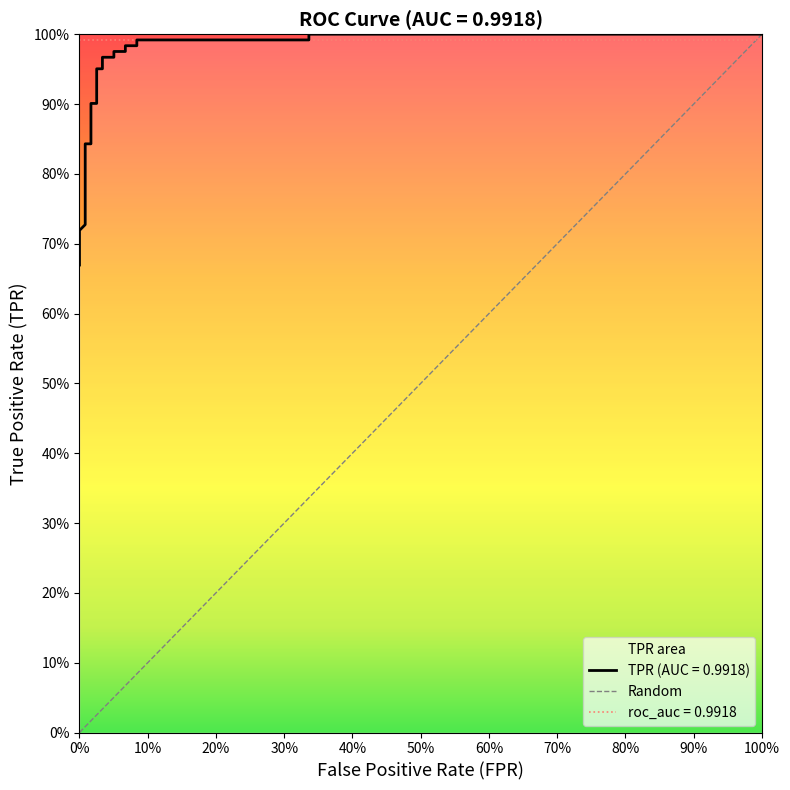

True or false: there are more than 2 points higher than both neighbors.

False